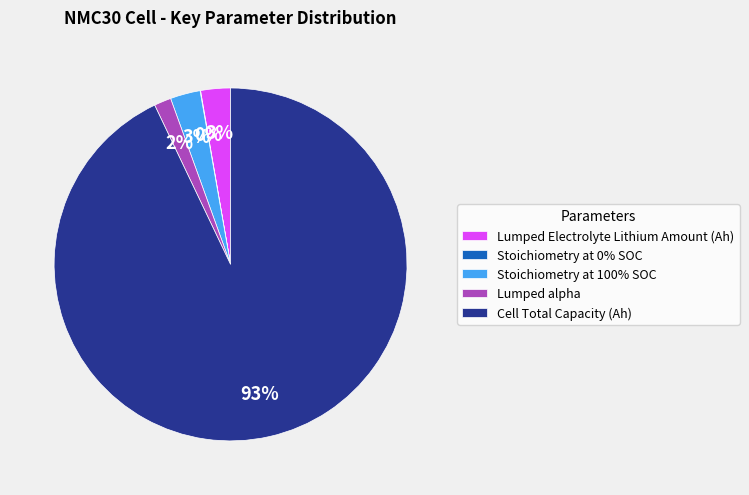

The Cell Total Capacity (Ah) slice represents 93% of the pie. True or false?

True